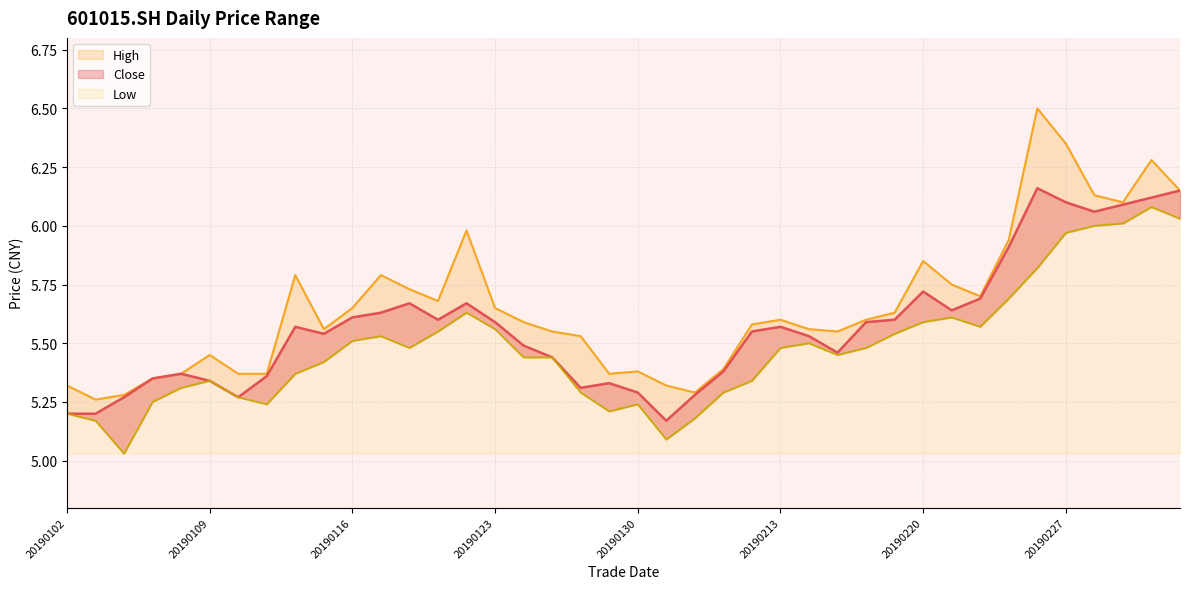

The value of high at 20190117 is 5.8. True or false?

True